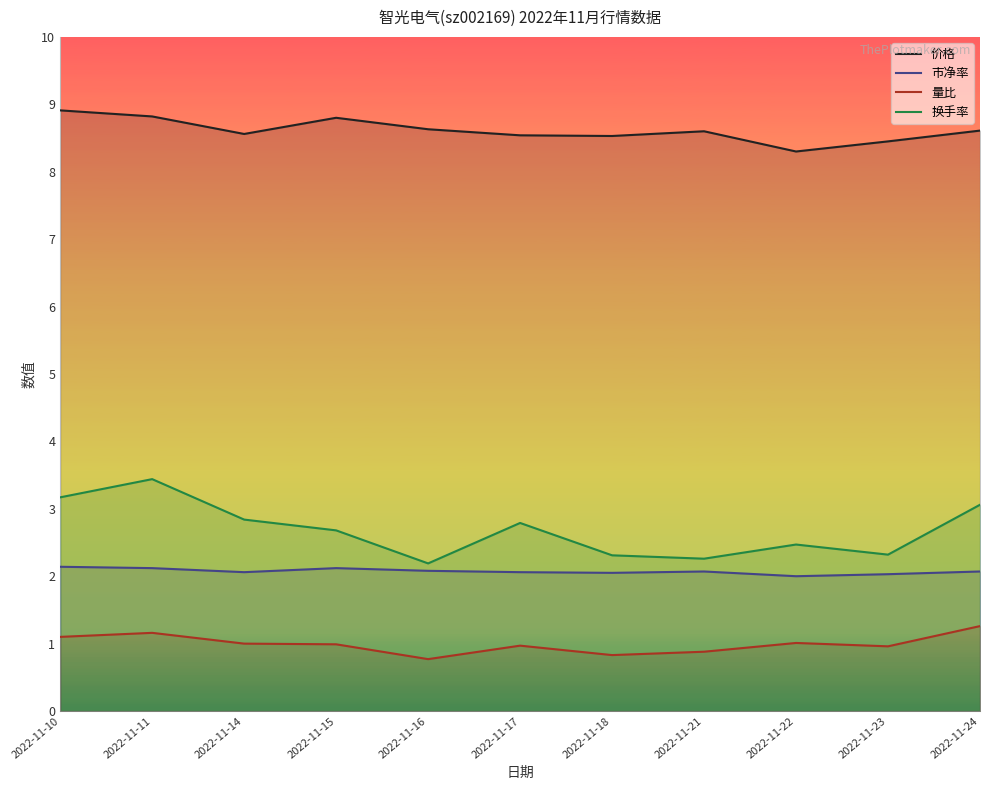

What is the total value across all series at 2022-11-22?

13.8